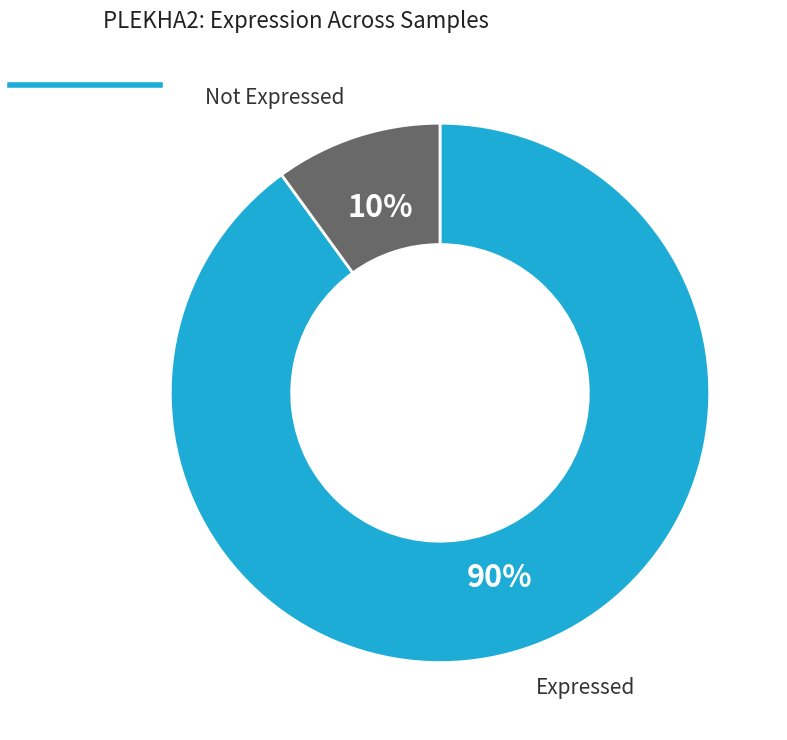

Does any single category account for the majority?

Yes